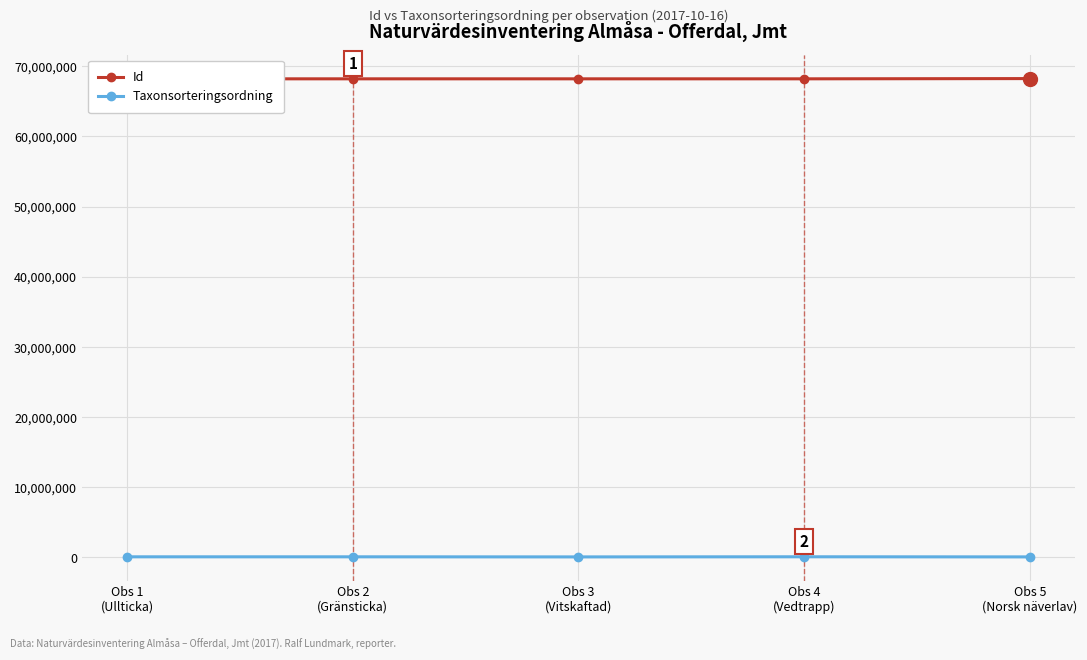

Rank the series by their average value, from lowest to highest.

Taxonsorteringsordning, Id